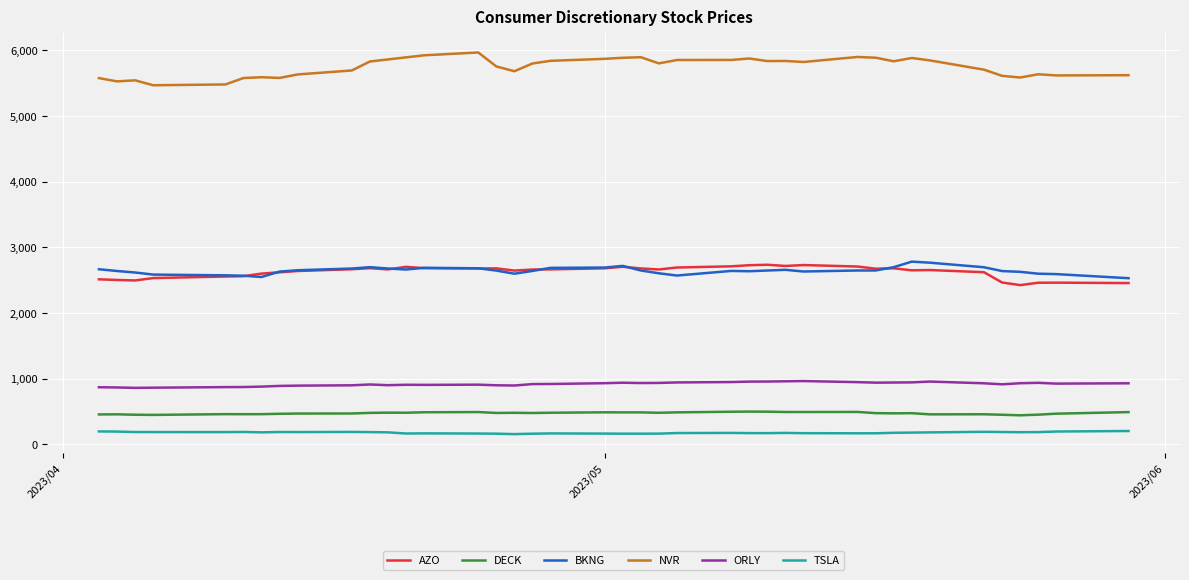

Which series has the largest range (max minus min)?

NVR